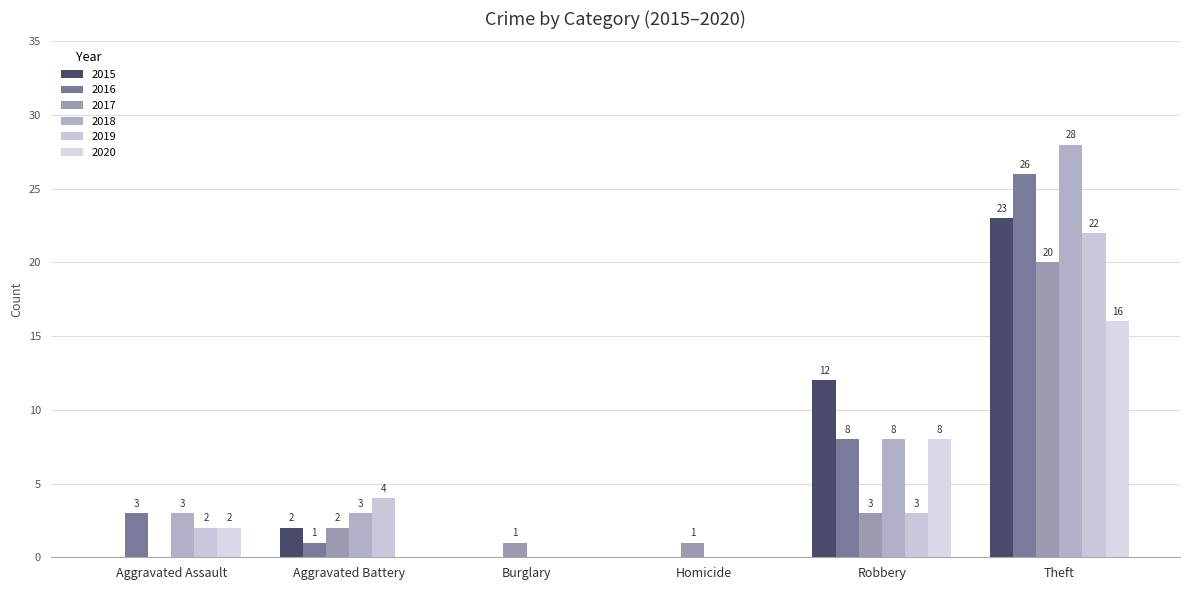

What is the total value across all series at Aggravated Battery?

12